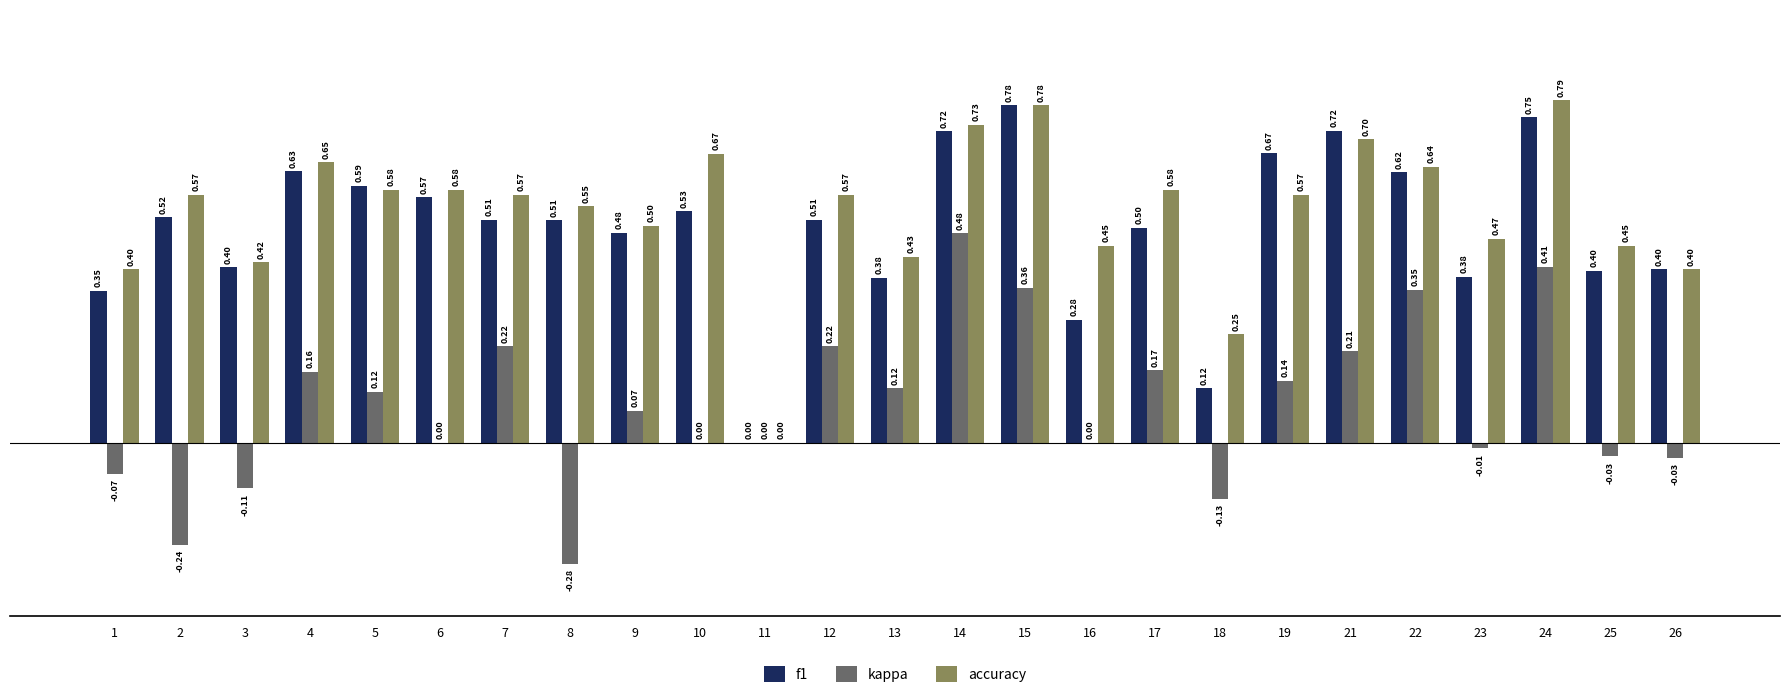

At which category is the sum across all series the highest?

24